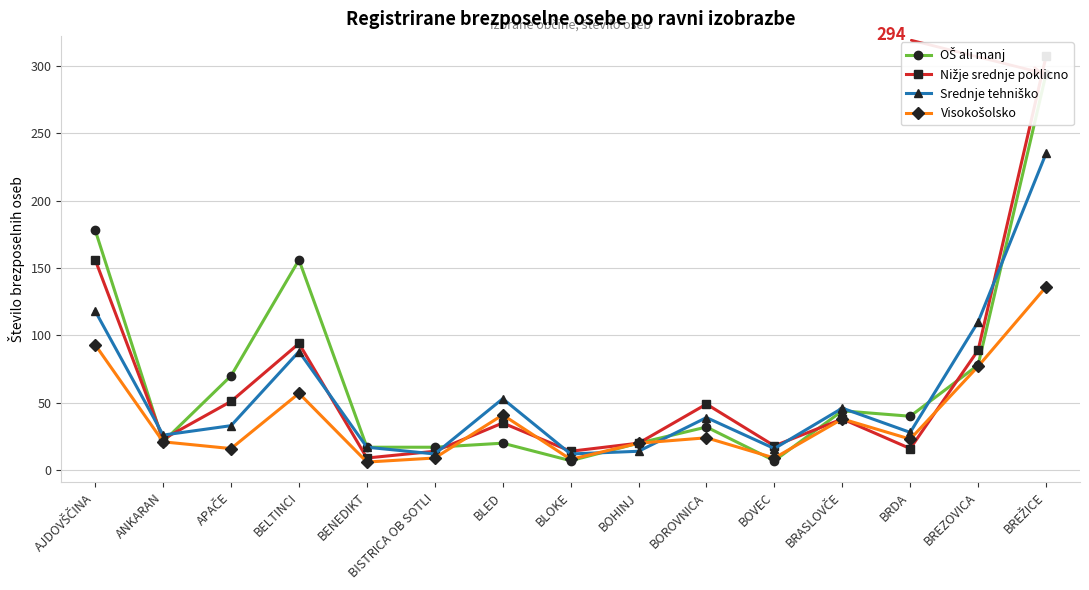

What position from the right is ANKARAN?

14